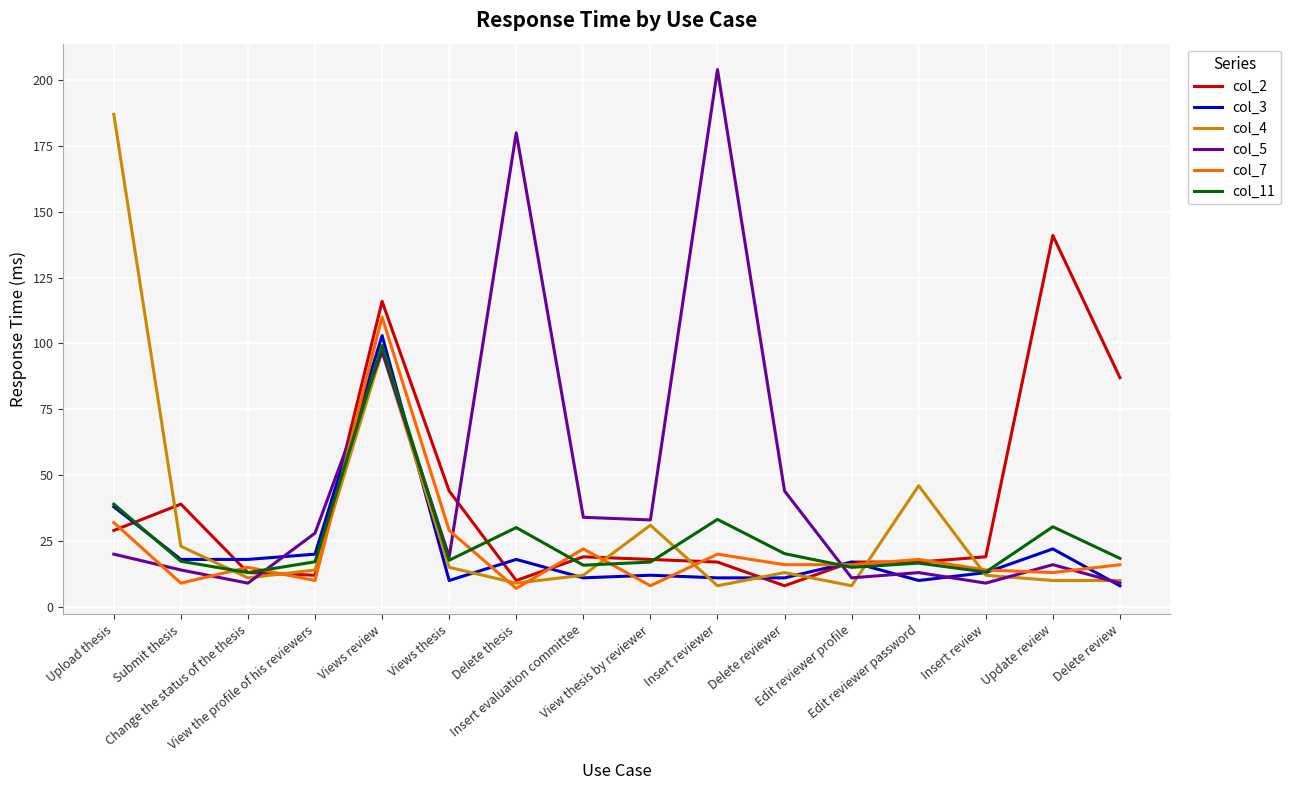

What is the sum of the col_3 values at View thesis by reviewer and Views review?

115.0